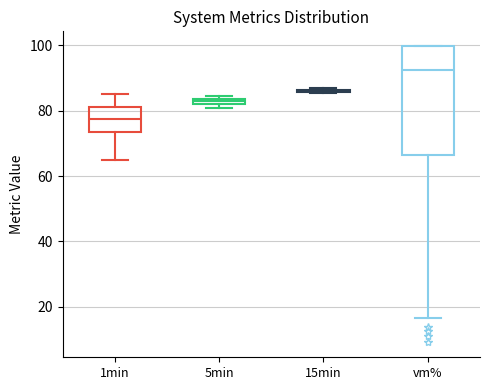

Comparing the boxes themselves (not the whiskers), which one is the tallest?

vm%